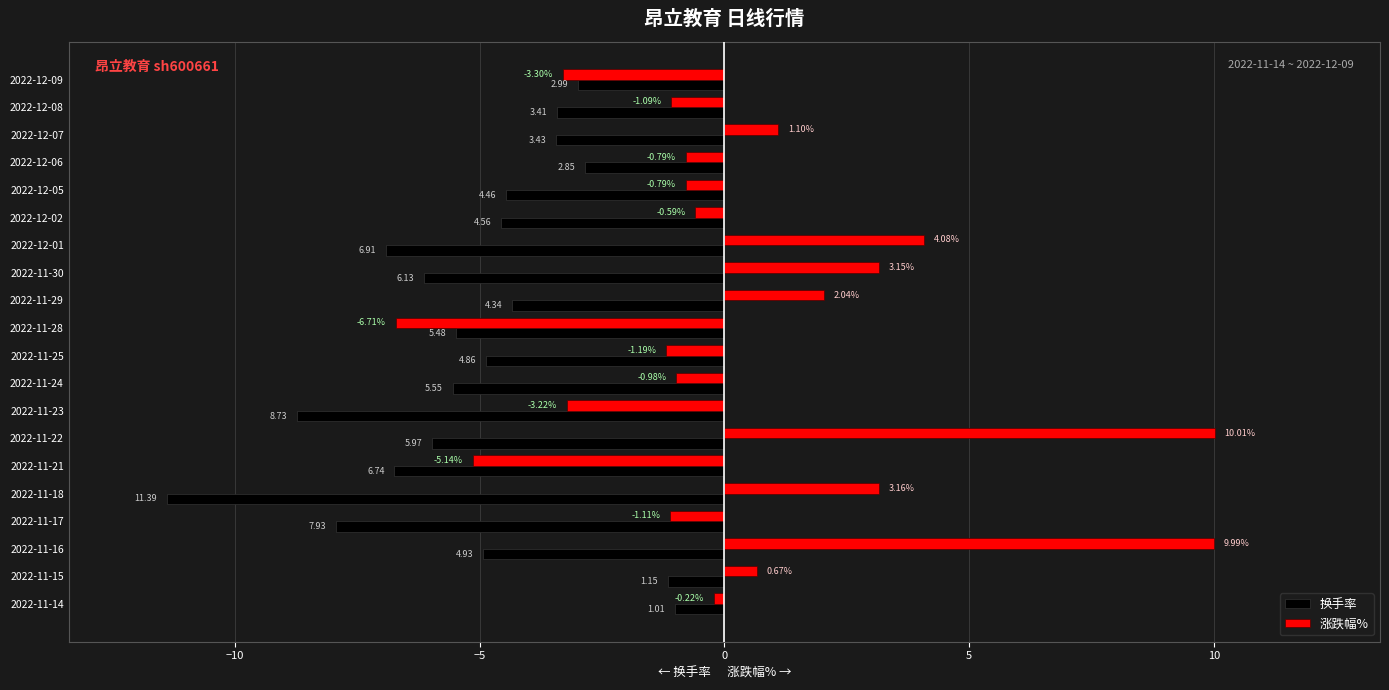

What is the sum of all 换手率 values?

-102.8